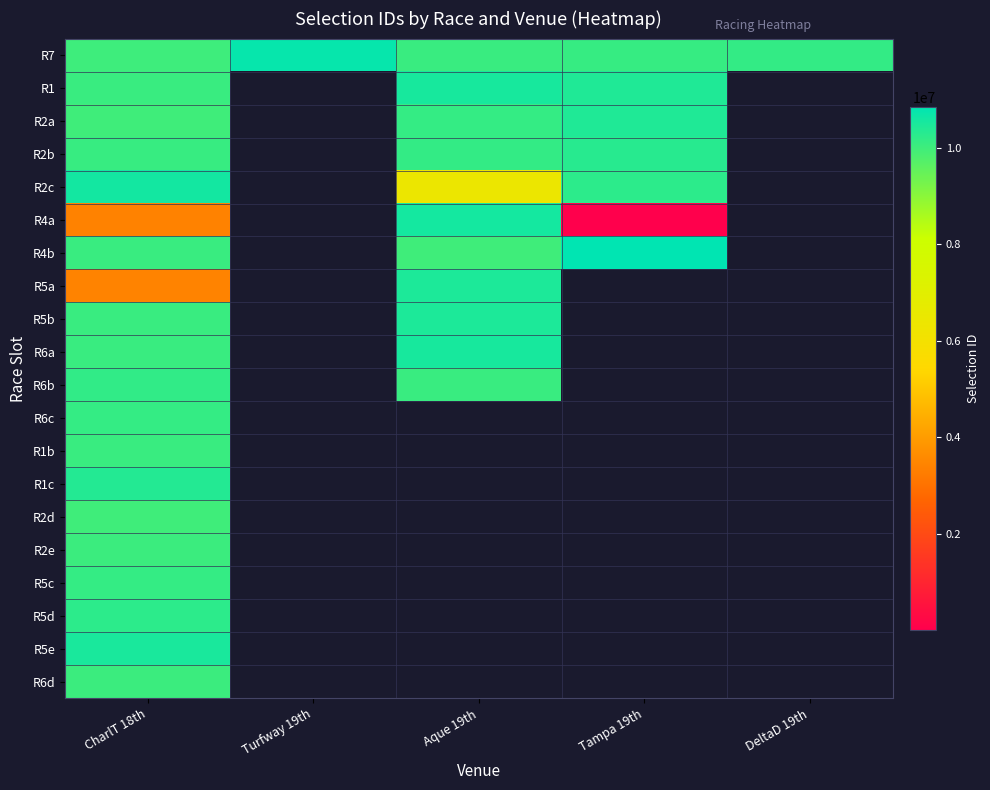

Count the number of data series in this chart.

20